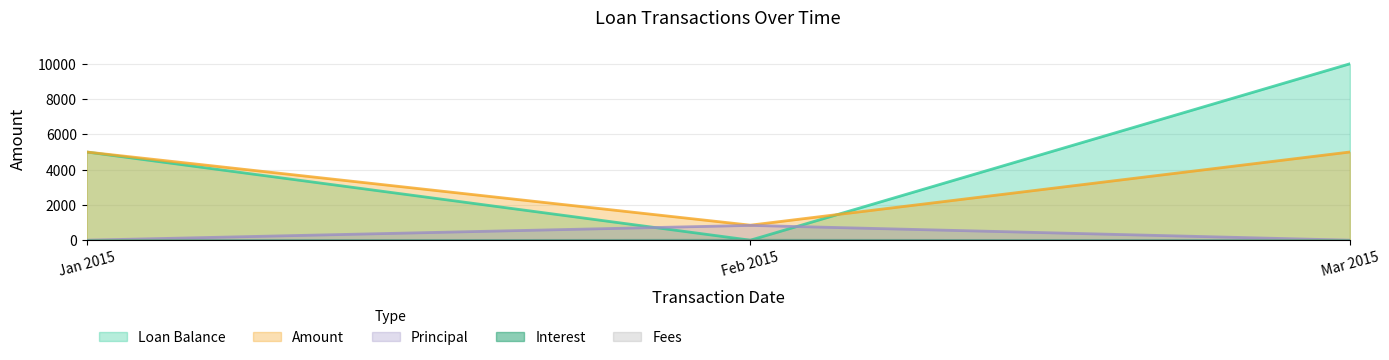

Which series has the largest range (max minus min)?

Loan Balance